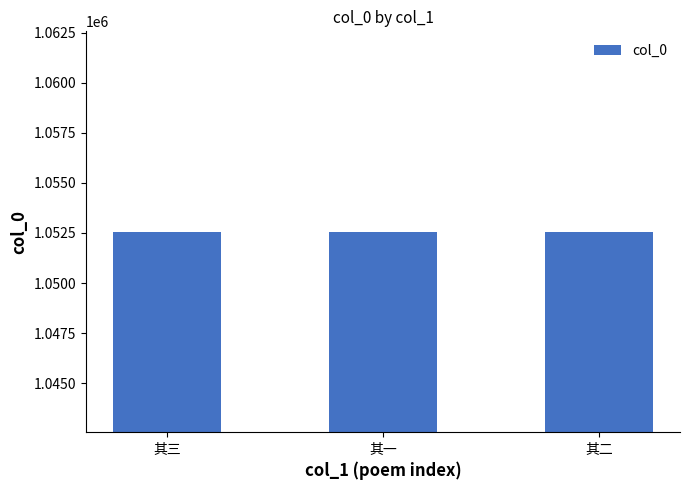

What is the average value?

1052559